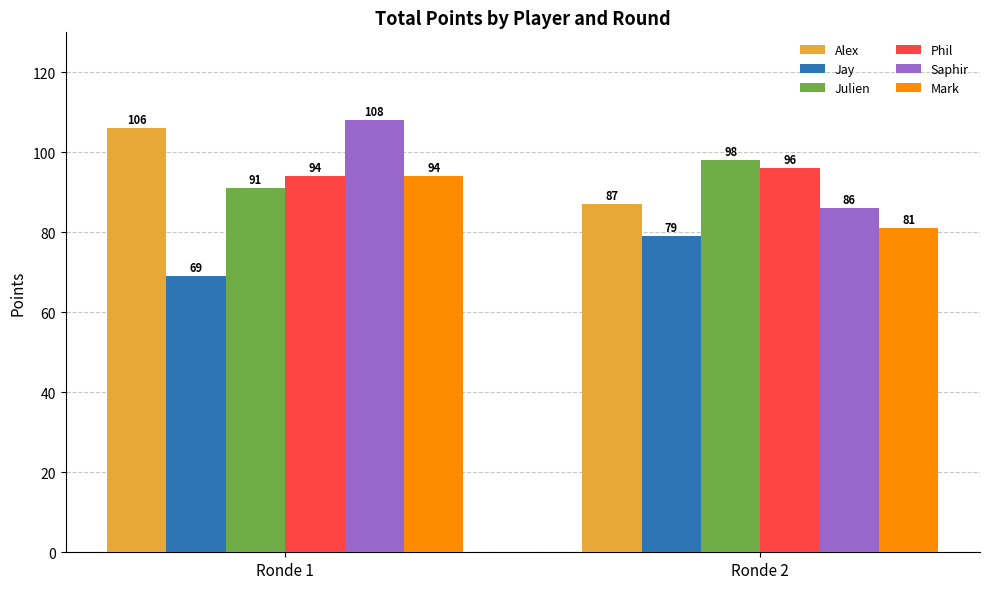

What is the difference between the maximum and minimum values in the Phil series?

2